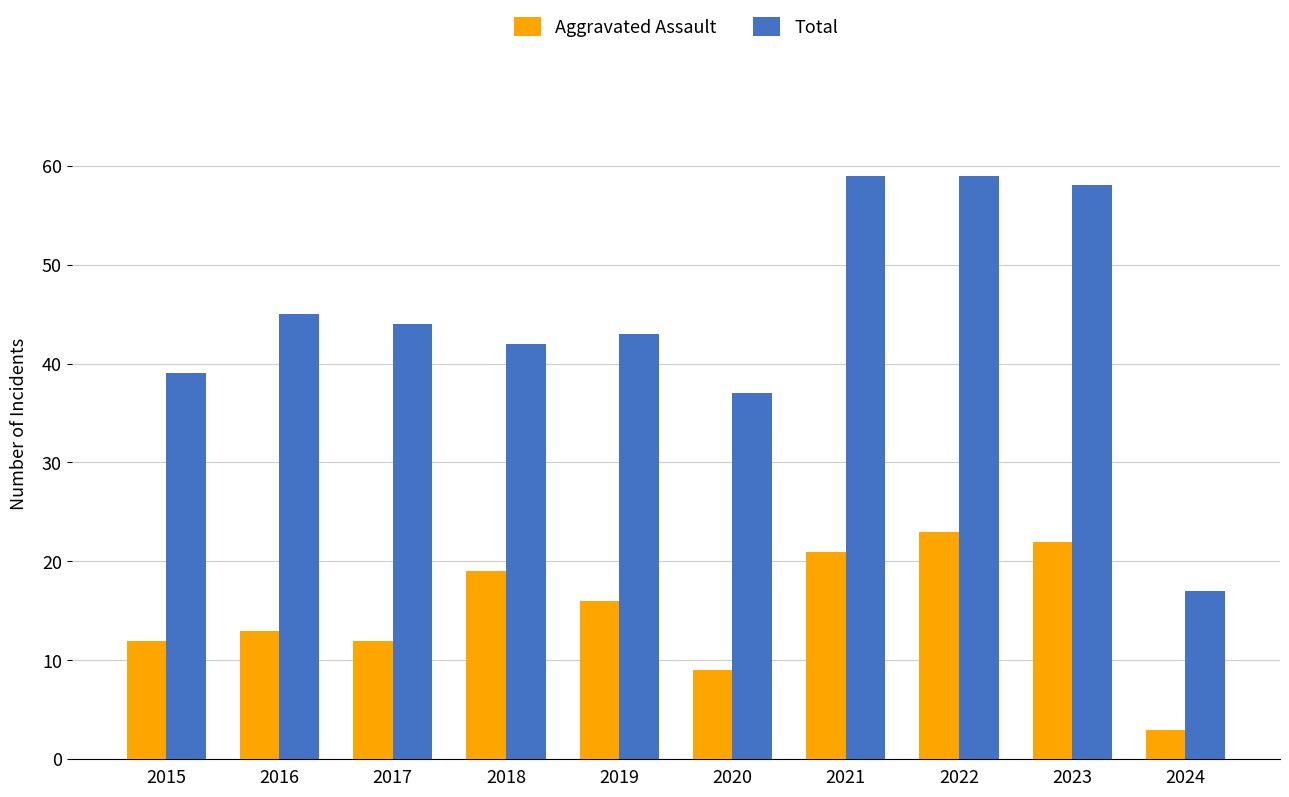

Reading right to left, extract all data points from this chart.

Aggravated Assault: 2024=3	2023=22	2022=23	2021=21	2020=9	2019=16	2018=19	2017=12	2016=13	2015=12
Total: 2024=17	2023=58	2022=59	2021=59	2020=37	2019=43	2018=42	2017=44	2016=45	2015=39